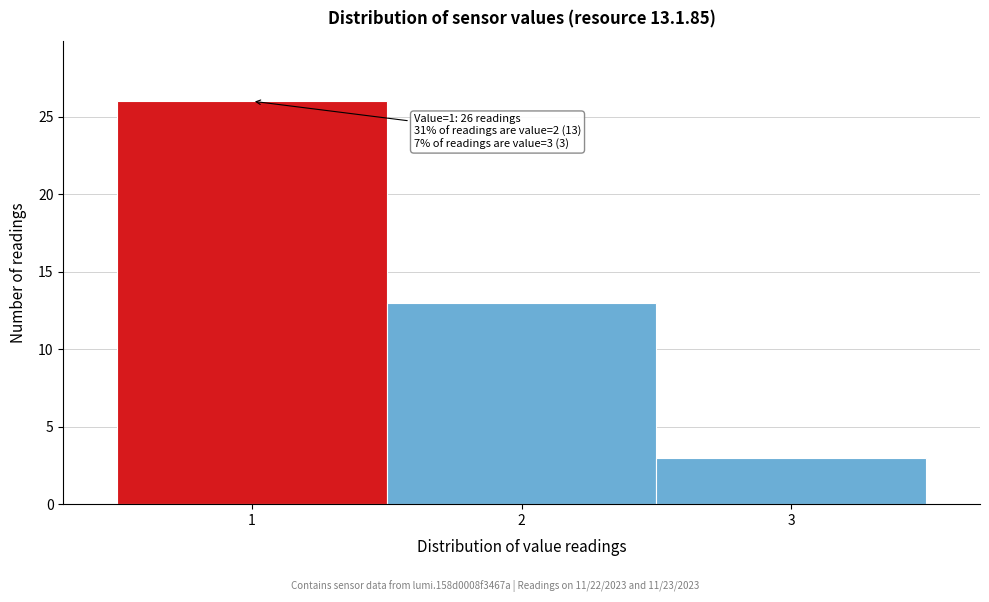

Over which range of the x-axis is the bar tallest?

0.5 to 1.5